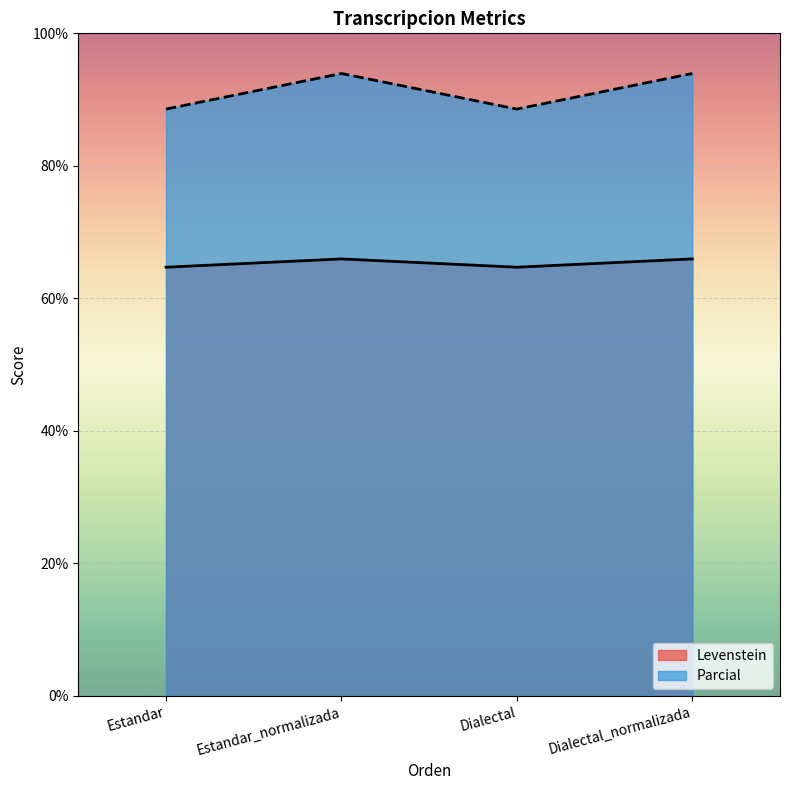

True or false: Parcial and Levenstein cross at least once.

False